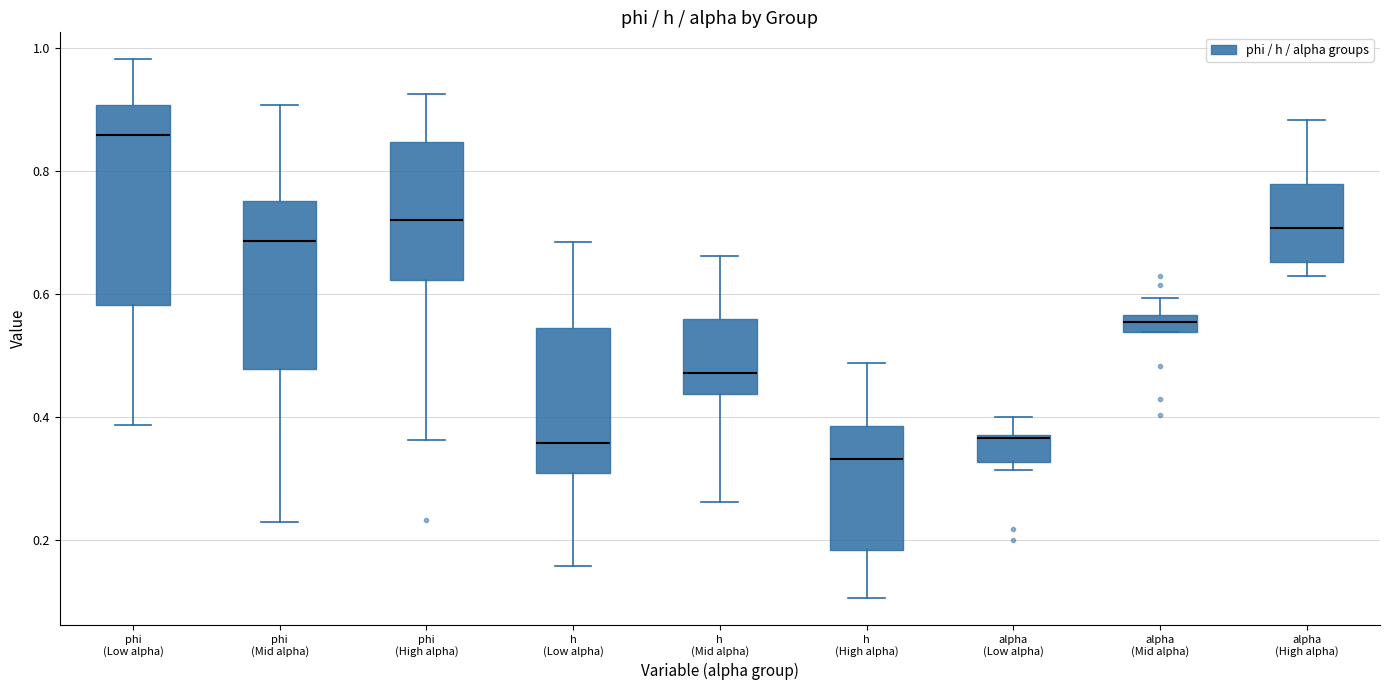

Comparing the boxes themselves (not the whiskers), which one is the tallest?

phi (Low alpha)